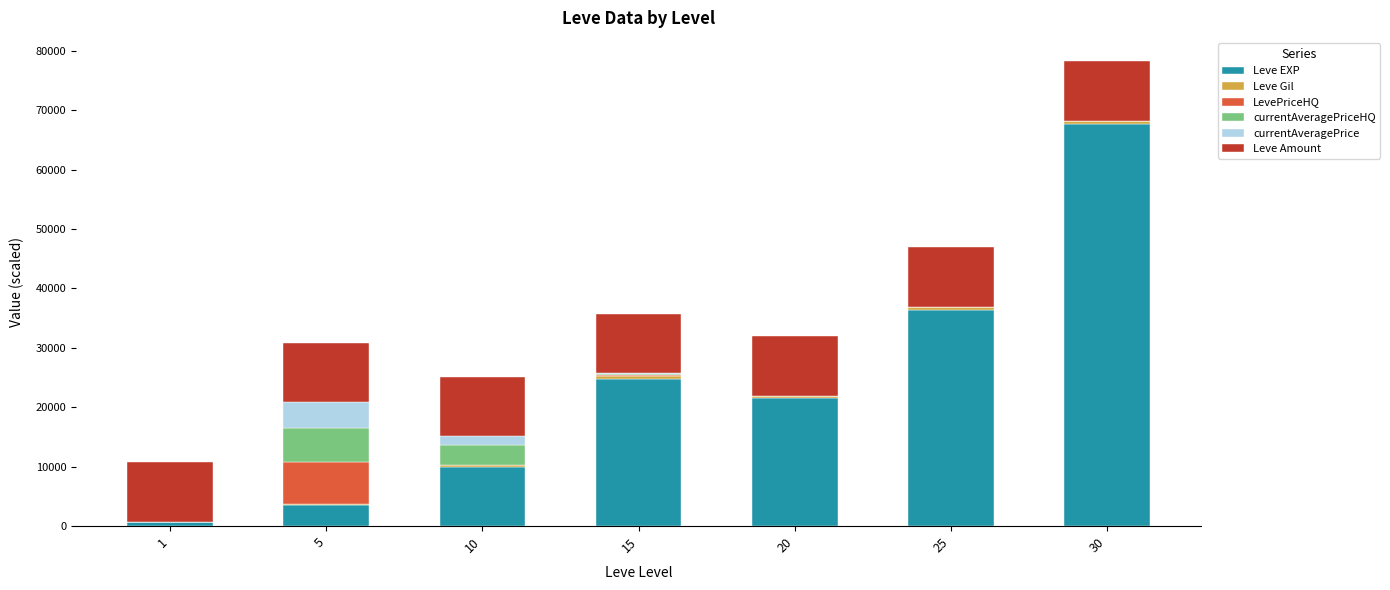

At which category is the sum across all series the highest?

30